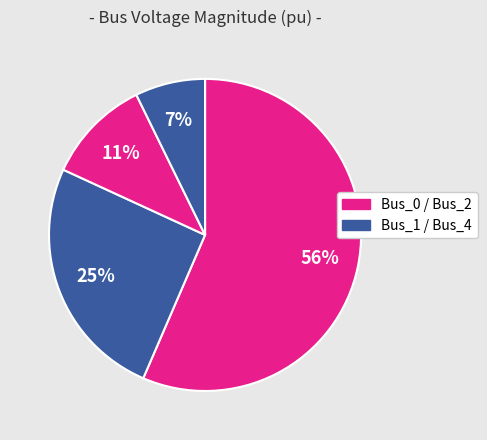

Which category has the smallest portion of the pie?

Bus_4